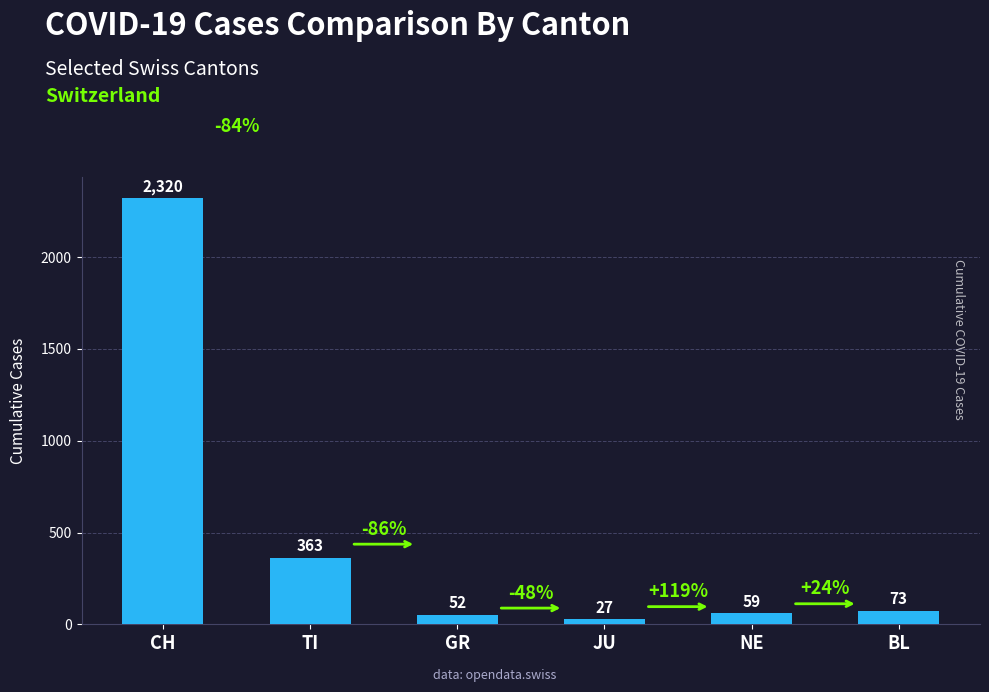

What is the difference between the second highest and minimum values?

336